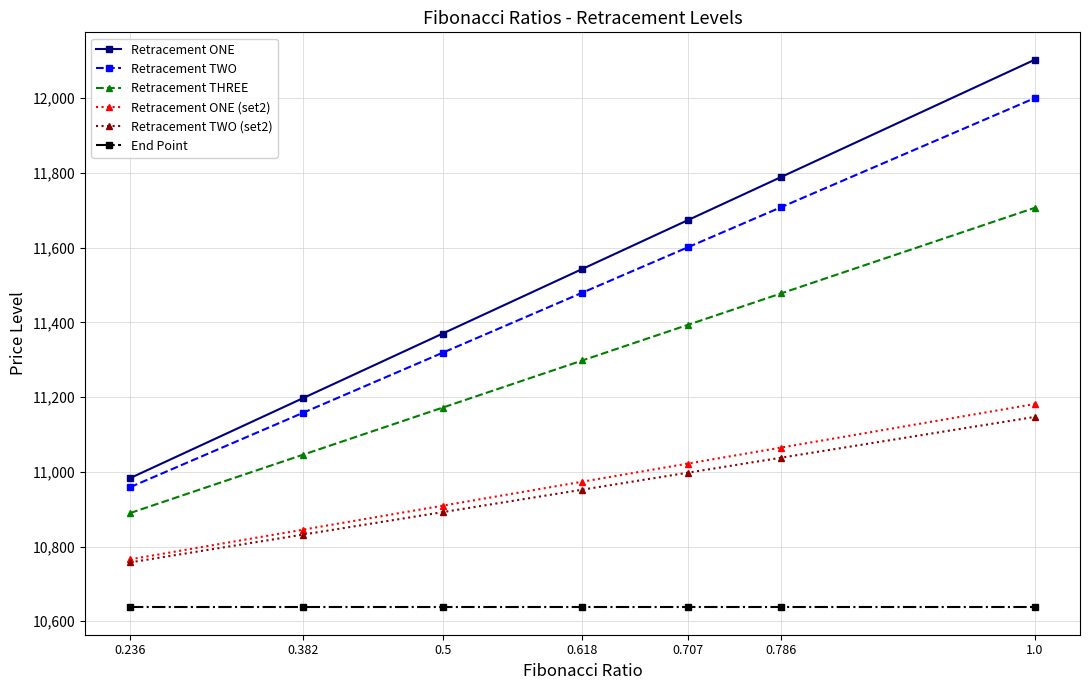

Is it true that End Point equals 6595.3 at 0.236?

False